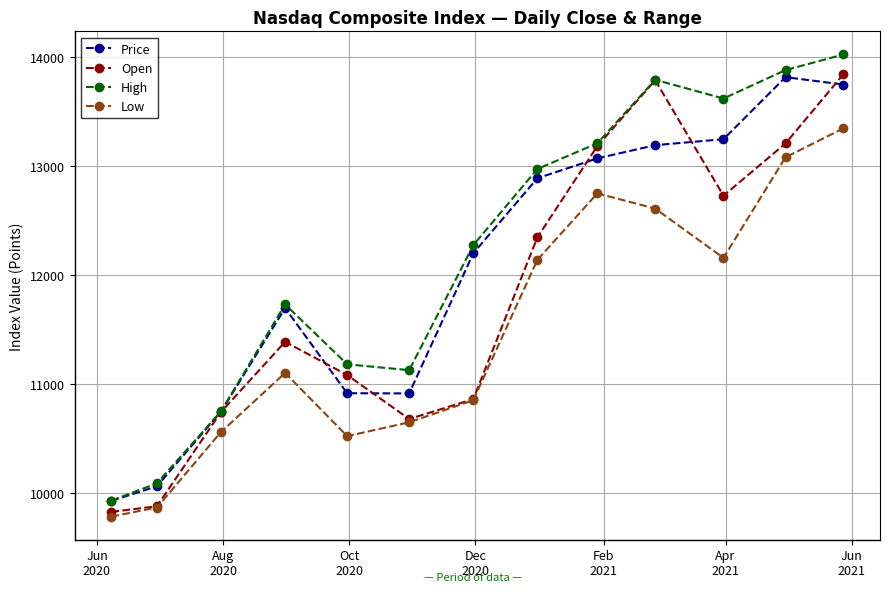

True or false: Low and Price intersect in this chart.

False